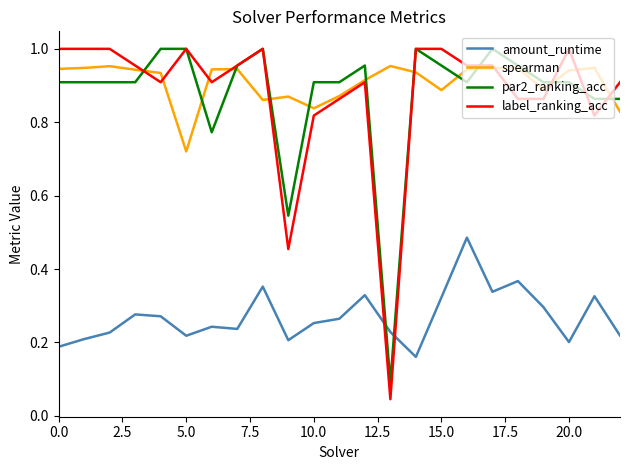

After their last crossing, which series has the higher values: label_ranking_acc or spearman?

label_ranking_acc